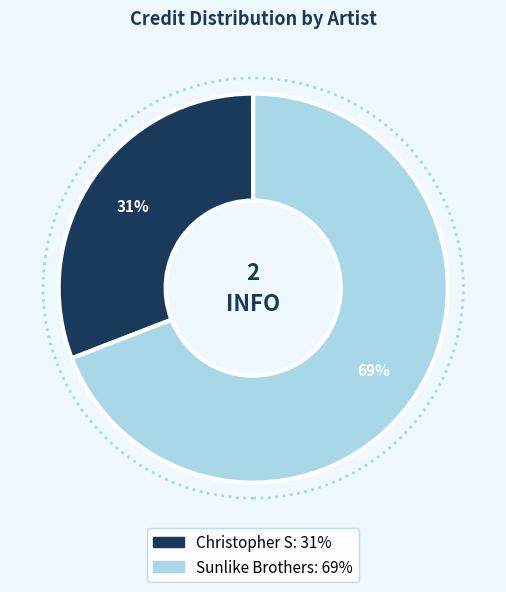

What is the ratio of the value at Sunlike Brothers to the value at Christopher S?

2.2